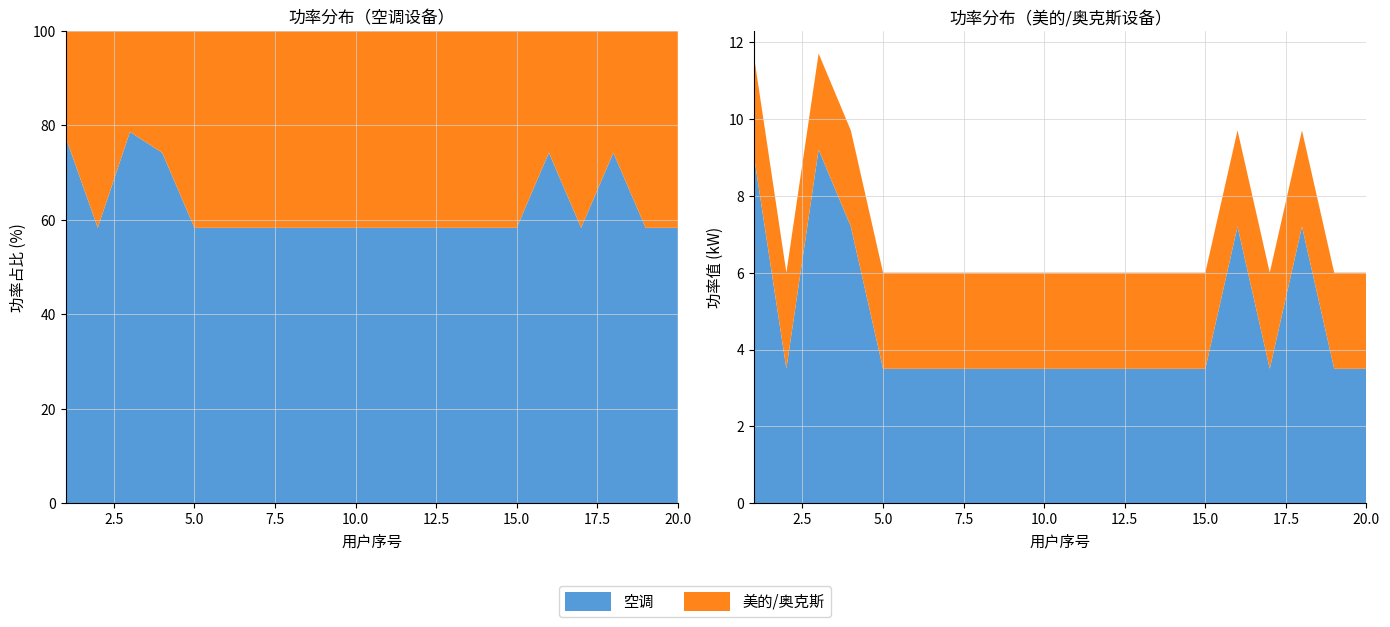

Reading left to right, transcribe all the data shown in this chart.

空调: 1=9.0	2=3.5	3=9.2	4=7.2	5=3.5	6=3.5	7=3.5	8=3.5	9=3.5	10=3.5	11=3.5	12=3.5	13=3.5	14=3.5	15=3.5	16=7.2	17=3.5	18=7.2	19=3.5	20=3.5
美的/奥克斯: 1=2.6	2=2.5	3=2.5	4=2.5	5=2.5	6=2.5	7=2.5	8=2.5	9=2.5	10=2.5	11=2.5	12=2.5	13=2.5	14=2.5	15=2.5	16=2.5	17=2.5	18=2.5	19=2.5	20=2.5